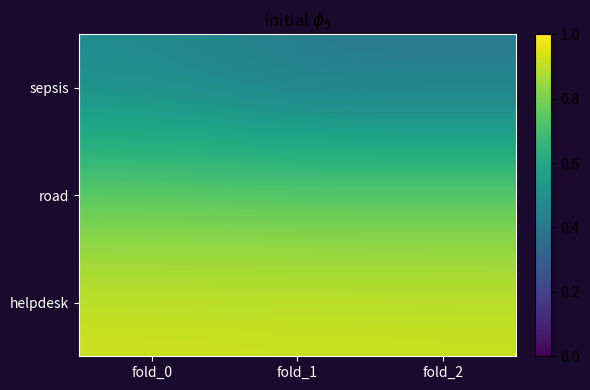

Which series has the largest total across all categories?

helpdesk